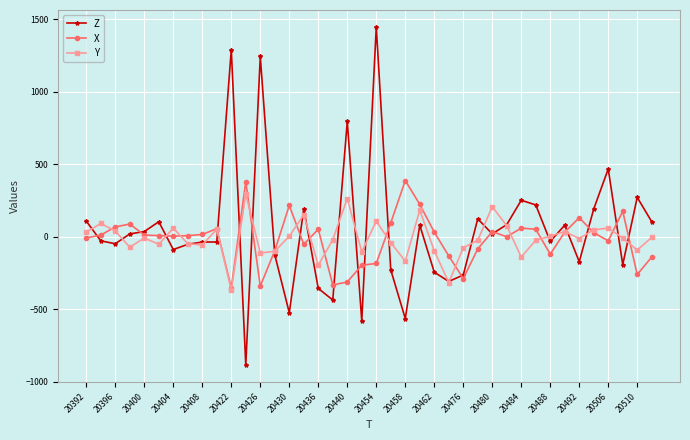

What is the maximum value for X?

388